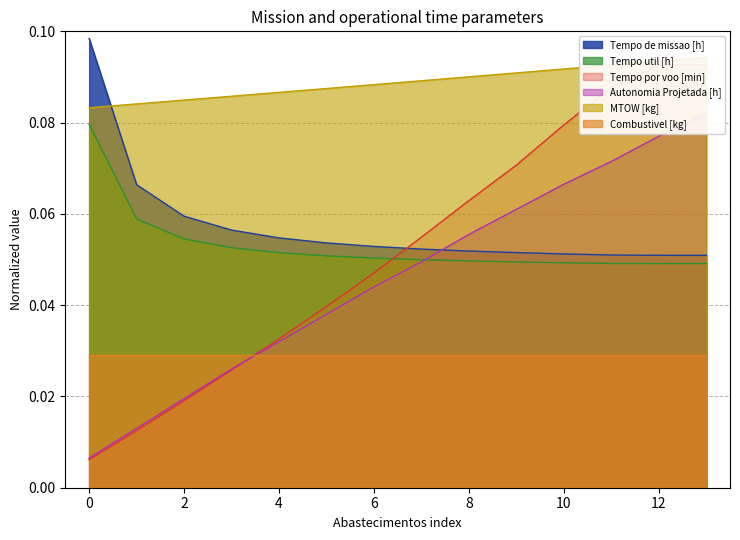

What is the difference between the second highest and second lowest values in the Tempo por voo [min] series?

0.1